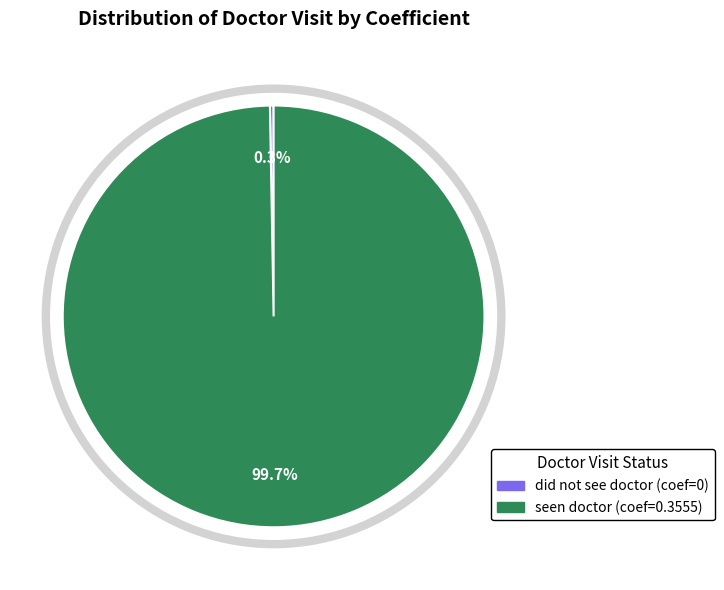

Which slice is the smallest?

did not see doctor